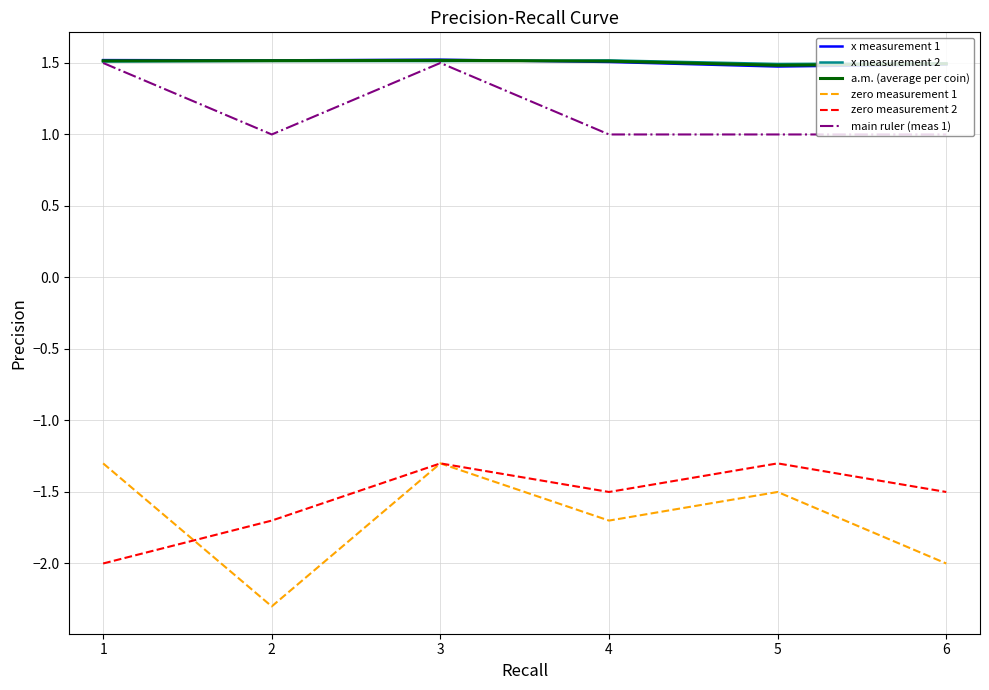

What is the highest value of the x measurement 2 series?

1.5